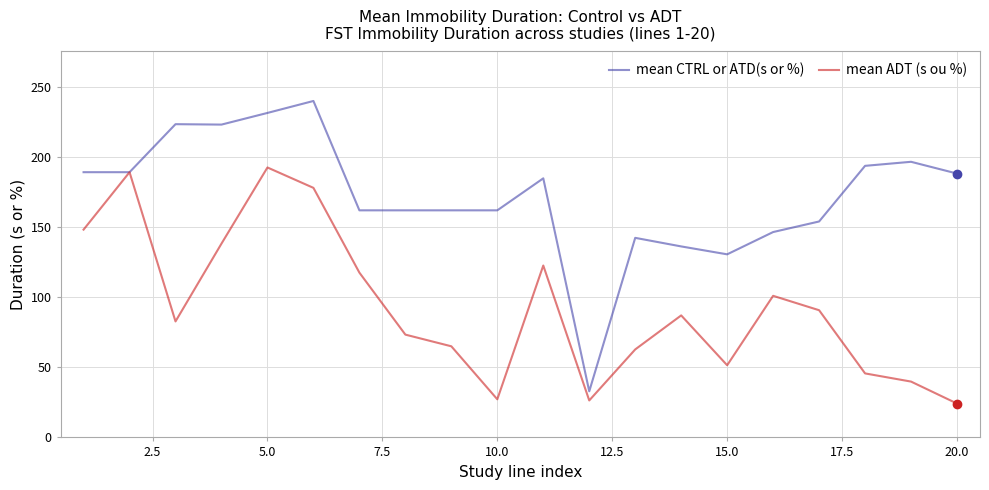

What is the smallest value displayed?

24.2